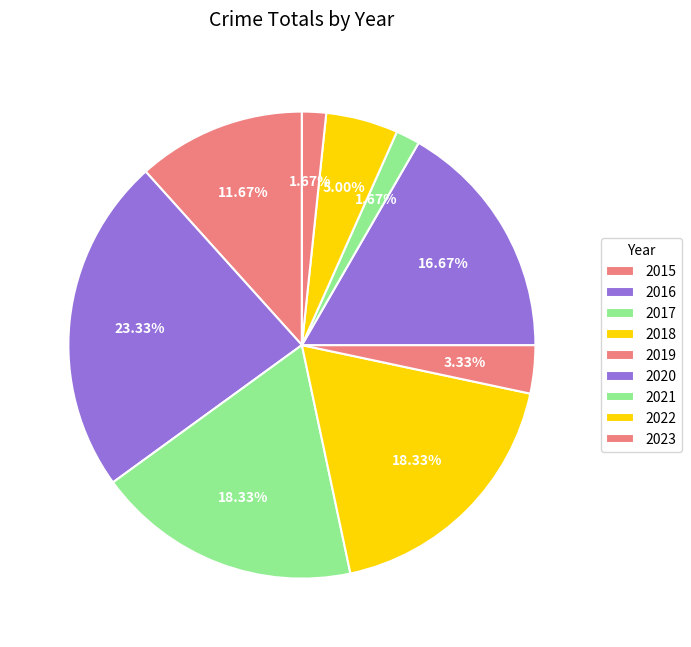

How many slices are in this pie chart?

9